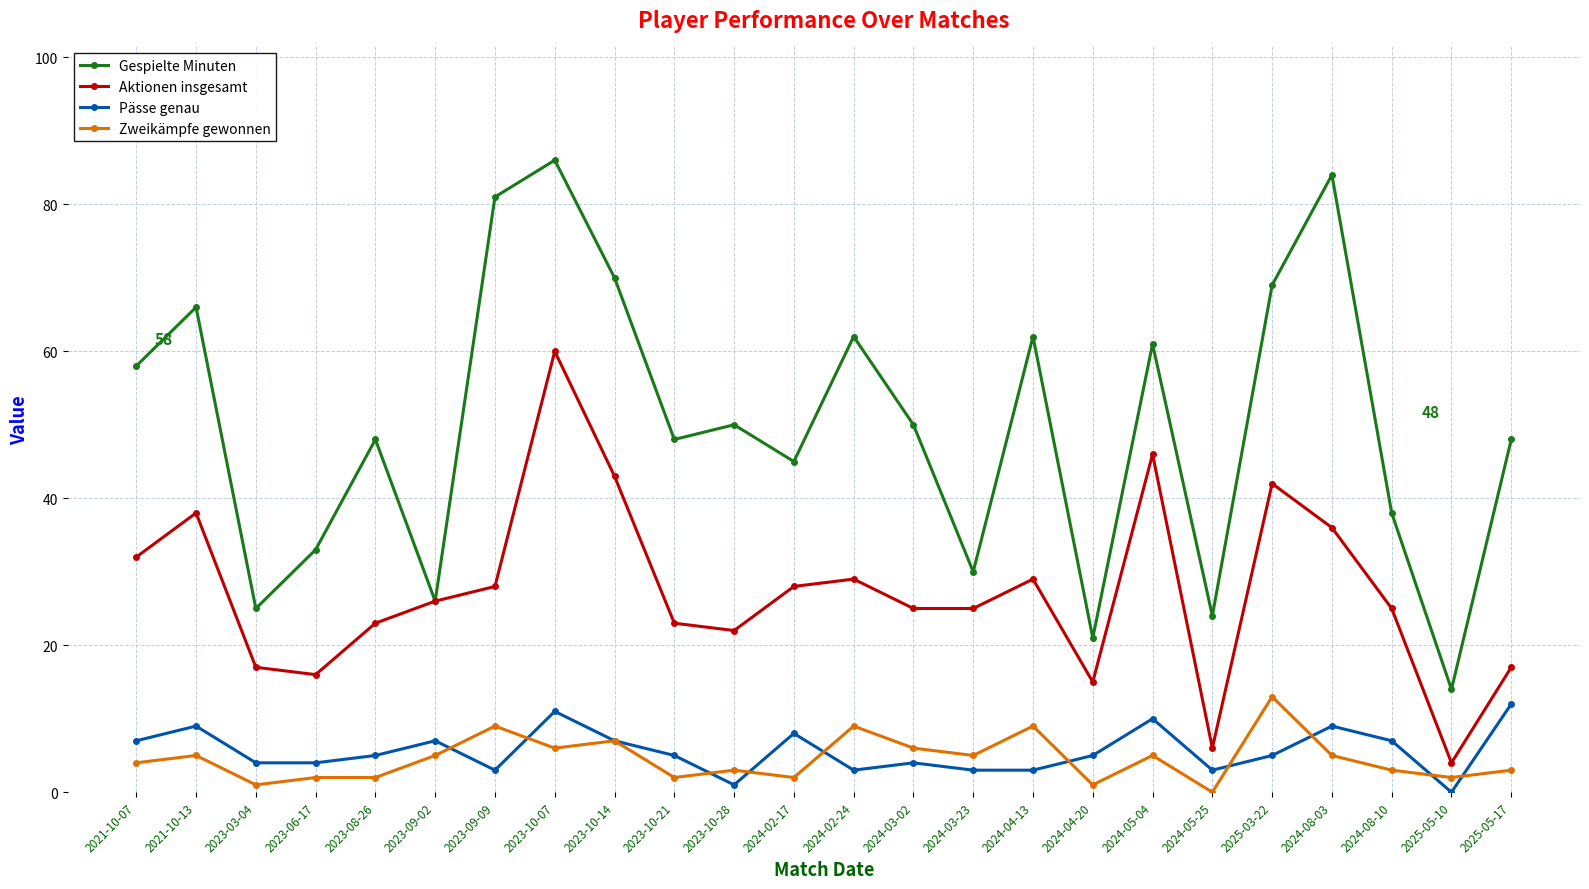

At which label is Aktionen insgesamt closest to 32?

2021-10-07